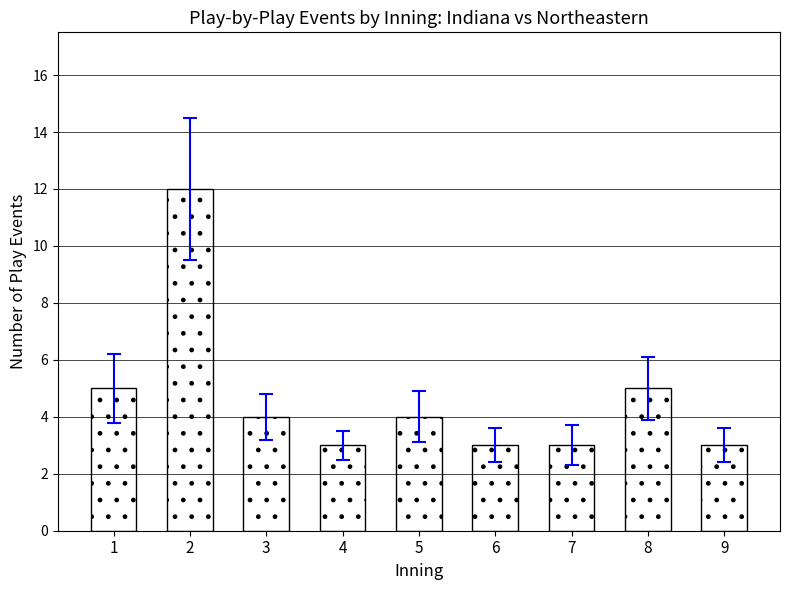

Between 8 and 5, which is larger?

8